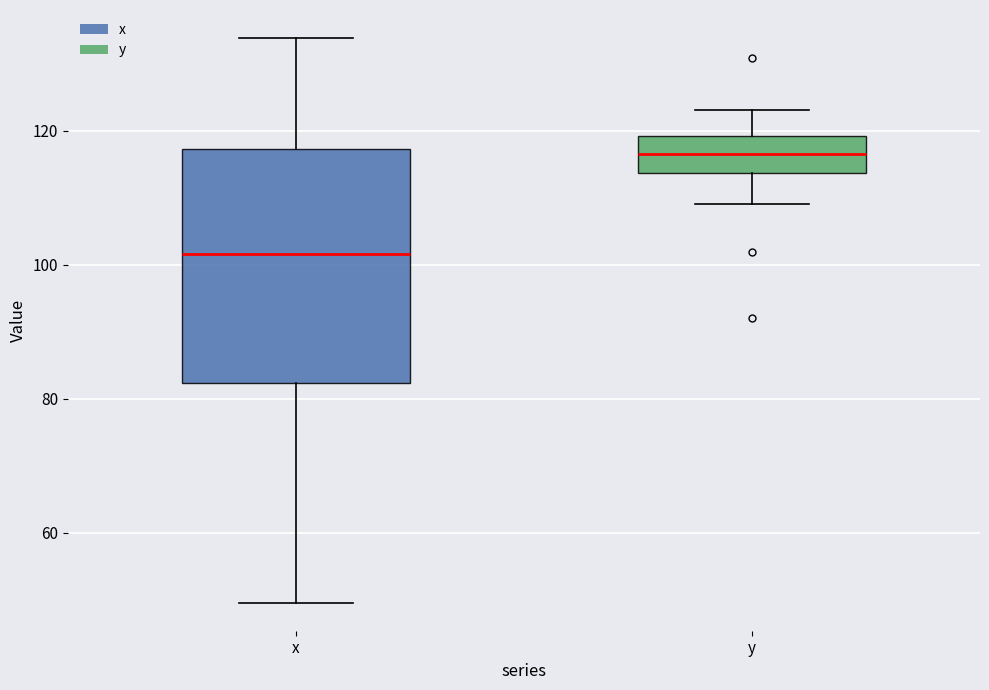

Reading left to right, read every box against the y-axis: the position of its median line, the range the box covers, and the ends of its whiskers. The values are not printed on the chart, so give them approximately, as read against the axis.

x: median 102, box 82 to 118, whiskers 50 to 134
y: median 116, box 114 to 120, whiskers 110 to 124